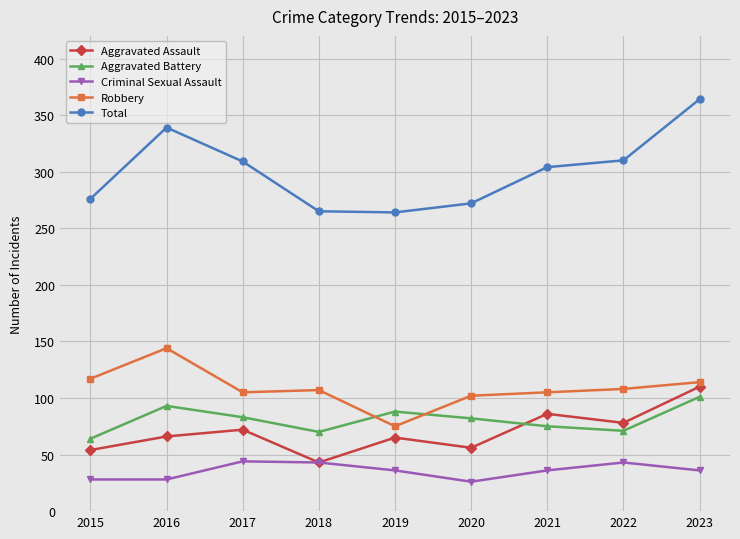

The value of Robbery at 2018 is 167. True or false?

False